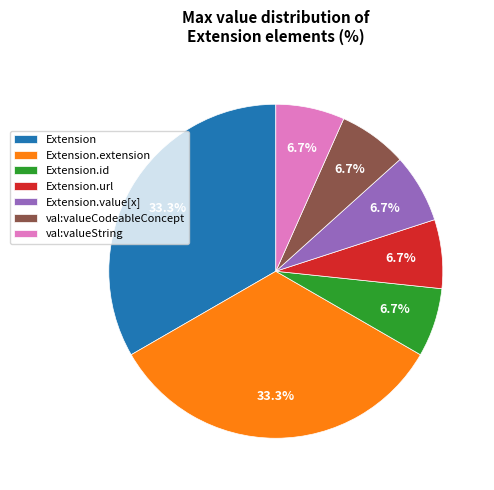

Combined, do Extension.id and Extension.url account for over 50%?

No